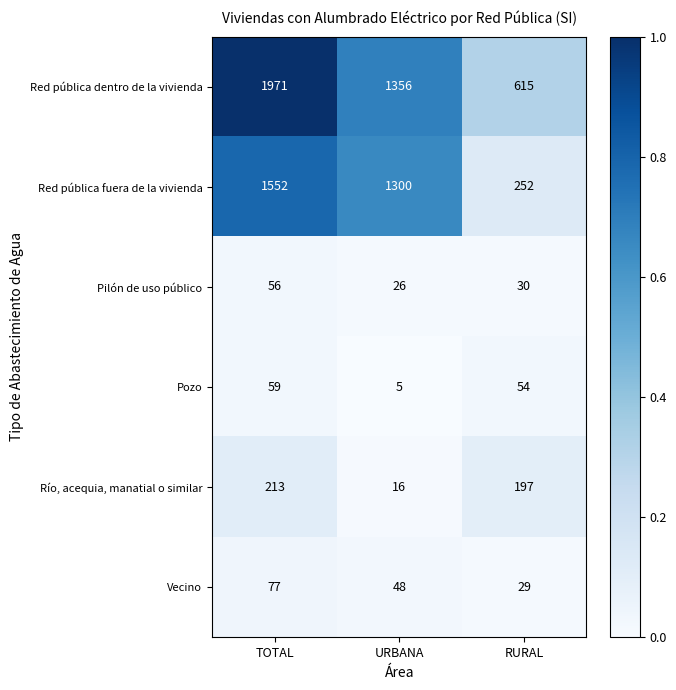

Is it true that Red pública fuera de la vivienda equals 1552 at TOTAL?

True